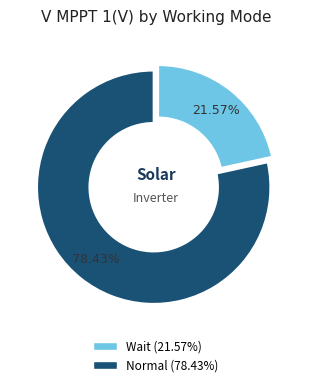

Is Wait the majority of the pie?

No